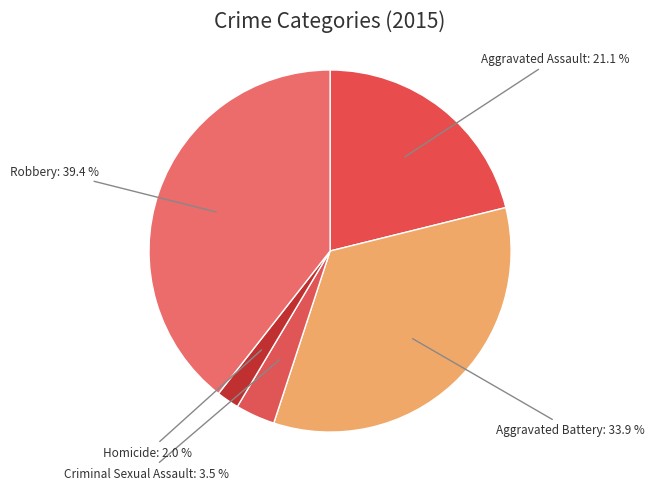

What is the total percentage of Aggravated Battery and Criminal Sexual Assault?

37.4%